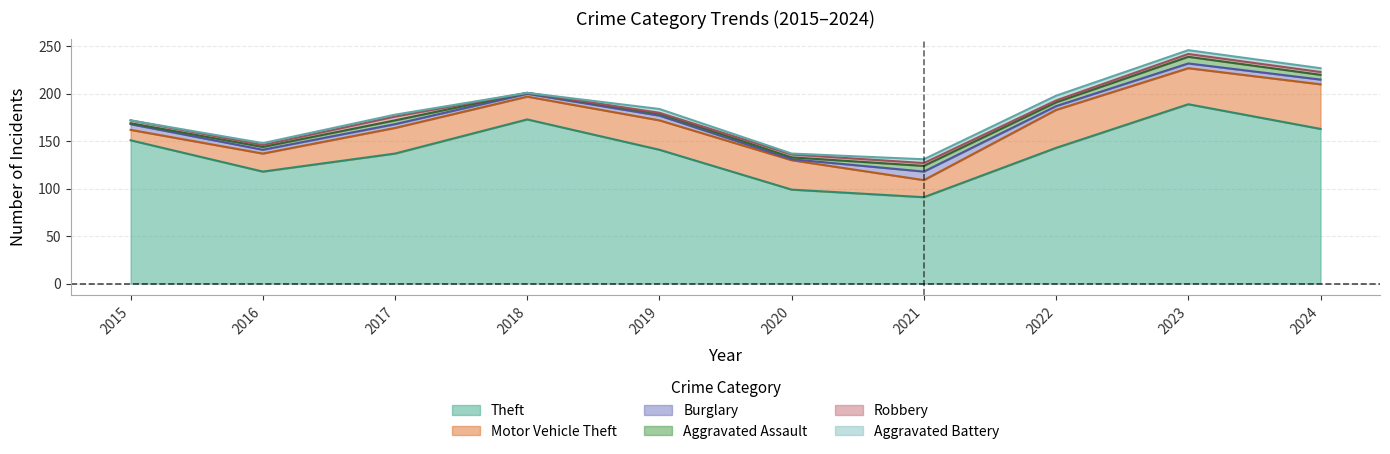

Where does the Theft series first go above 143?

2015